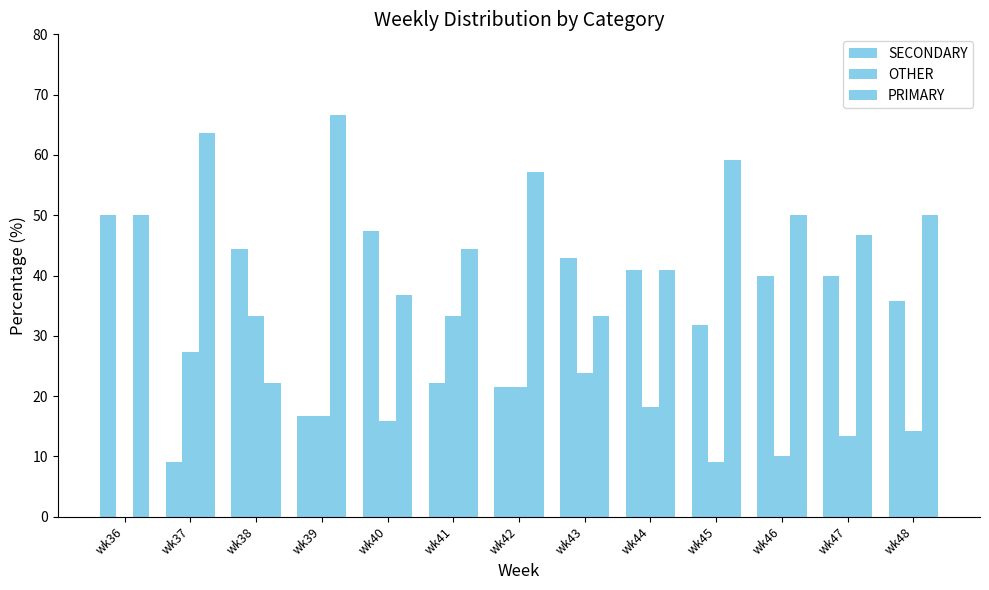

The value of OTHER at wk39 is 28.9. True or false?

False